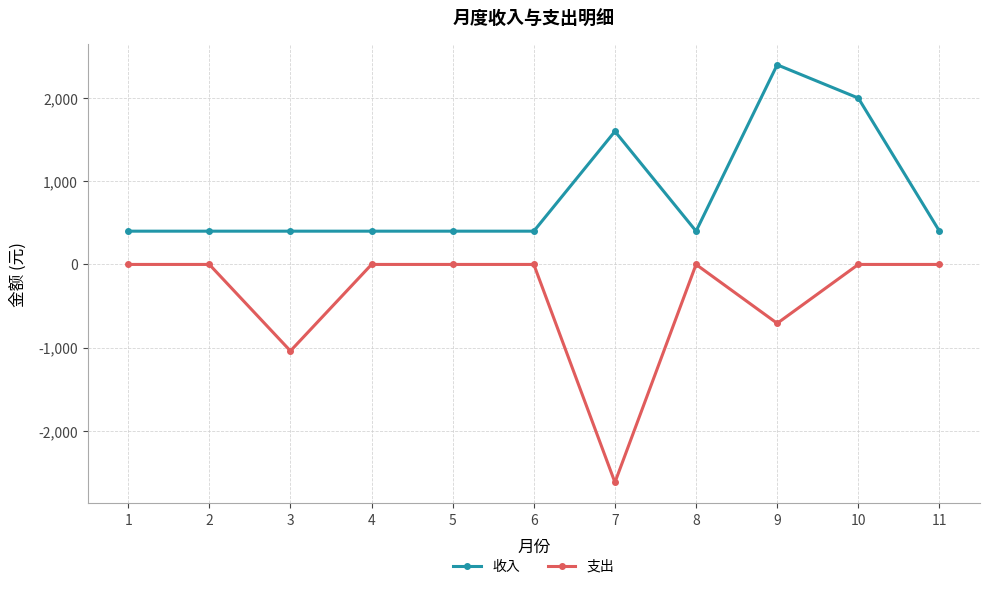

Which series has the widest spread of values?

支出